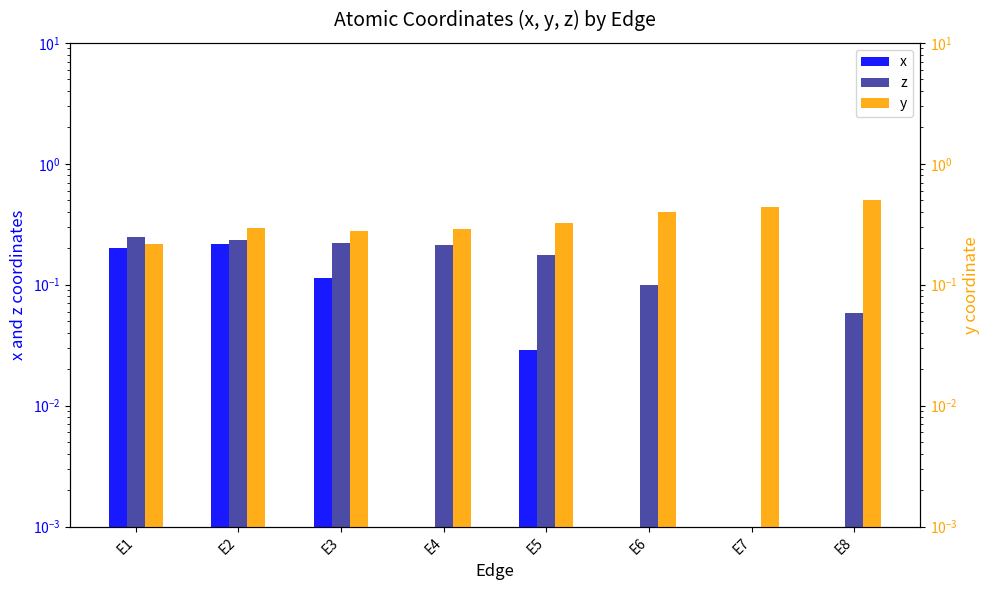

Count the z values in the range 0 to 1.

8